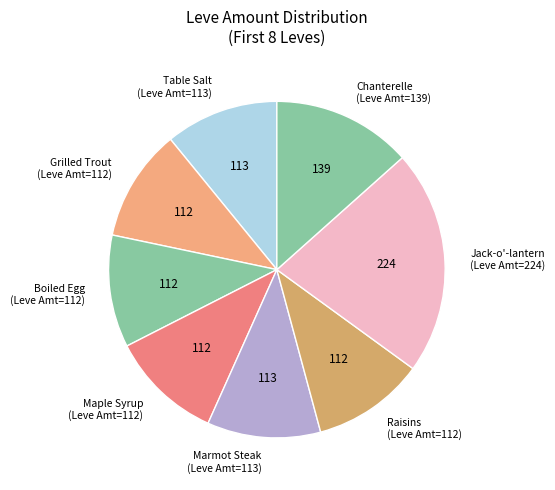

Is there any slice that represents more than half of the pie?

No